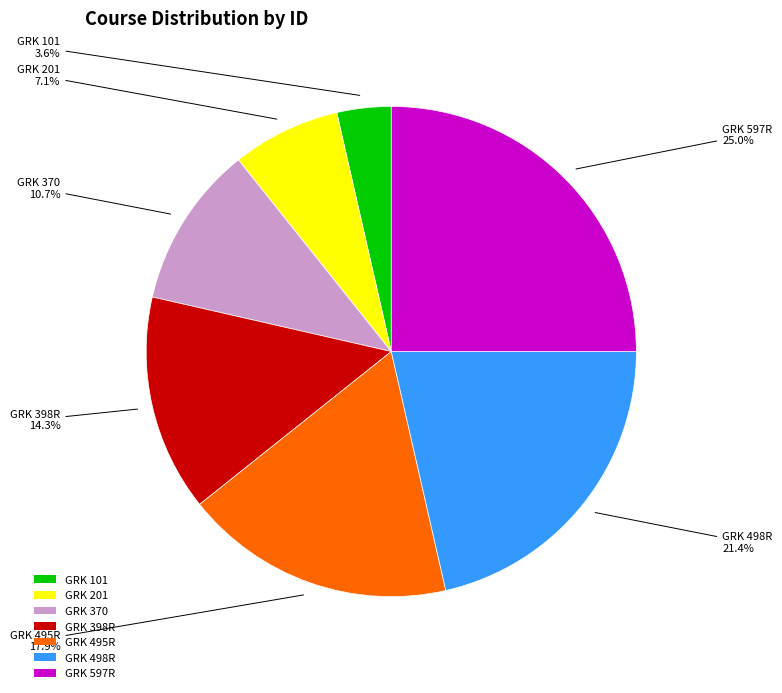

How many segments does this pie chart have?

7